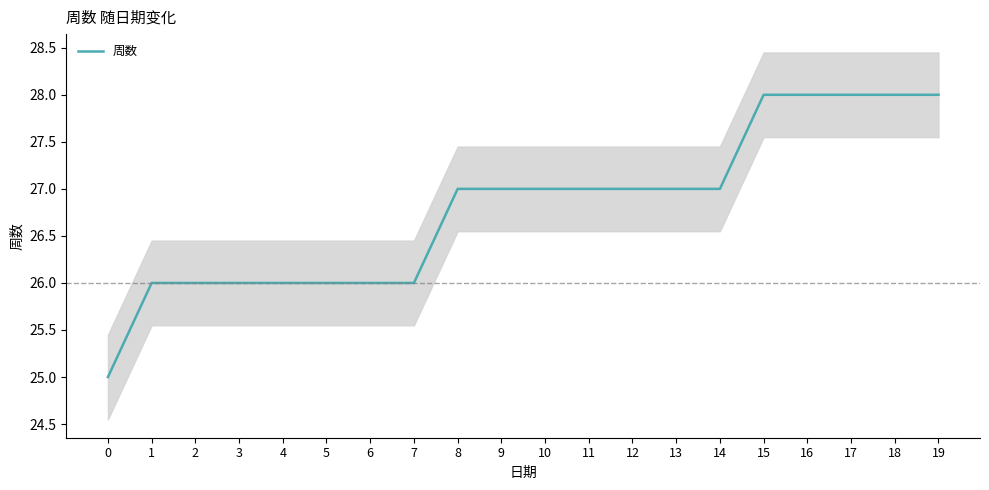

Where is the data nearest to the value 26?

1